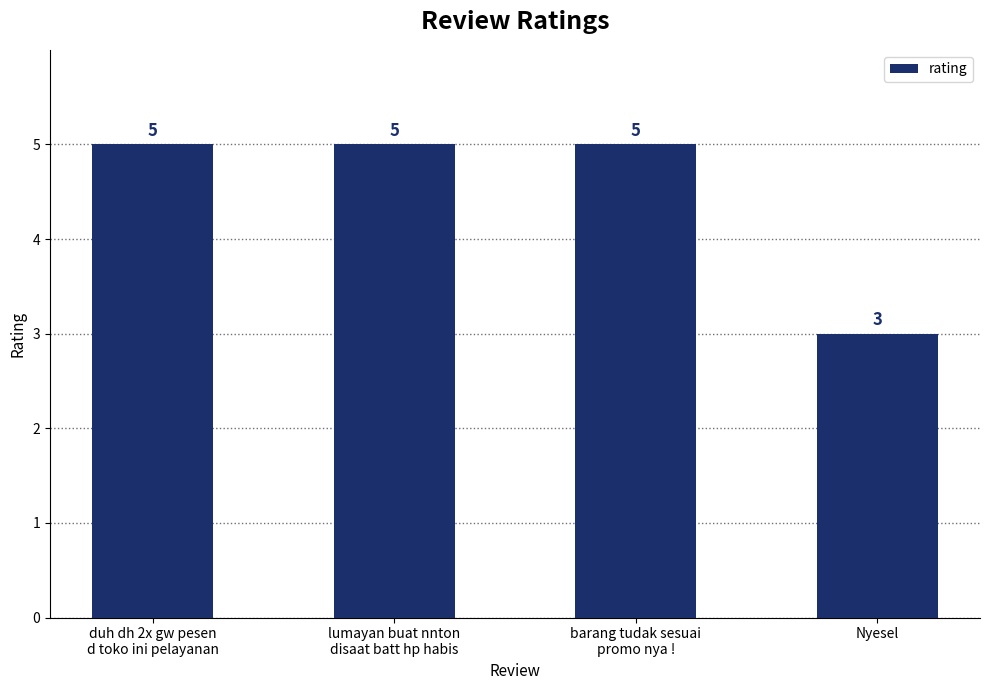

Which category has the lowest value across all series?

Nyesel